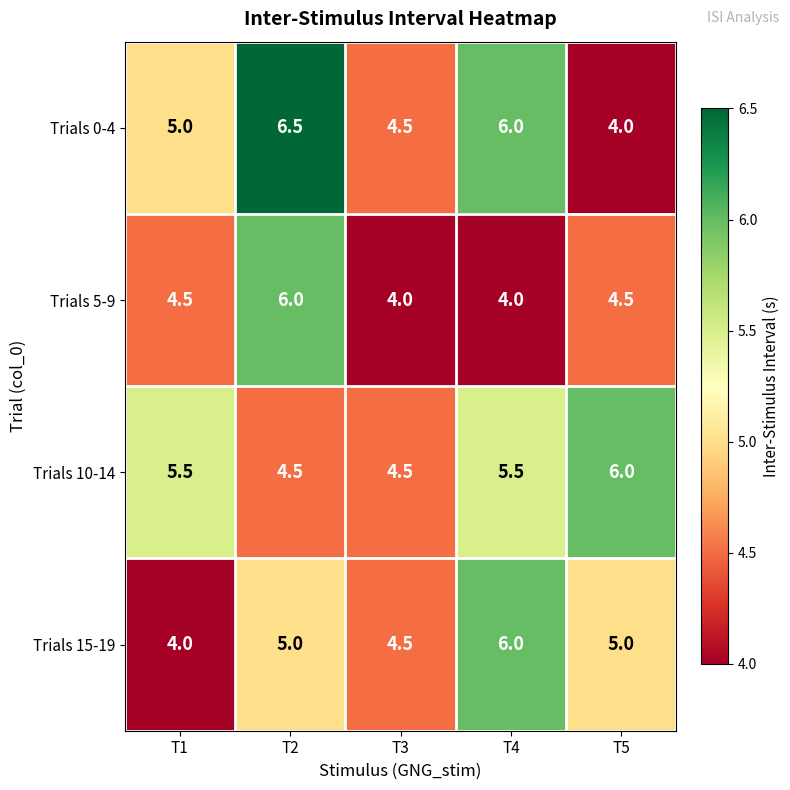

The value of Trials 5-9 at T2 is 6.0. True or false?

True